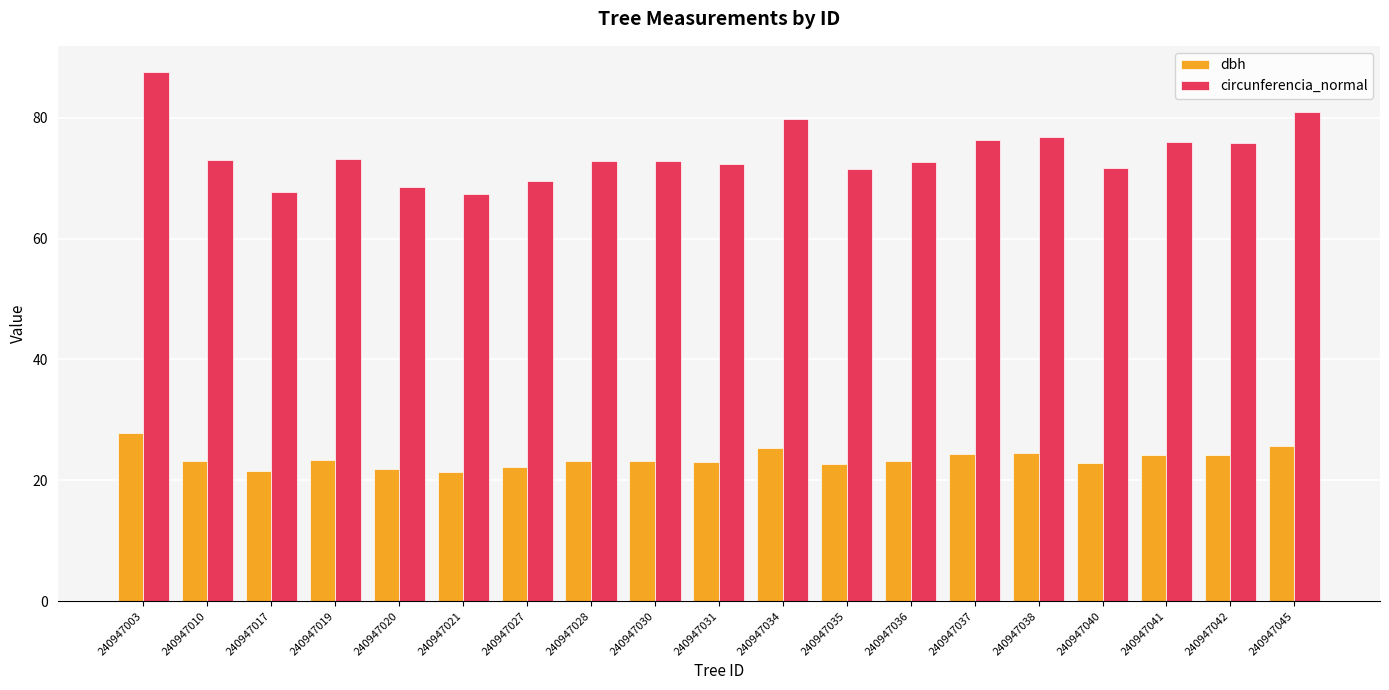

The value of dbh at 240947020 is 32.1. True or false?

False